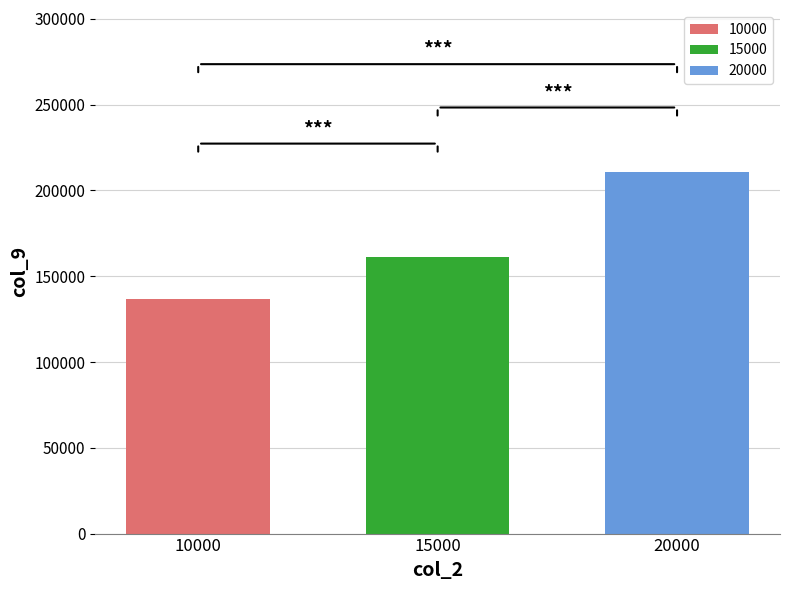

What is the maximum value shown in the chart?

210465.1